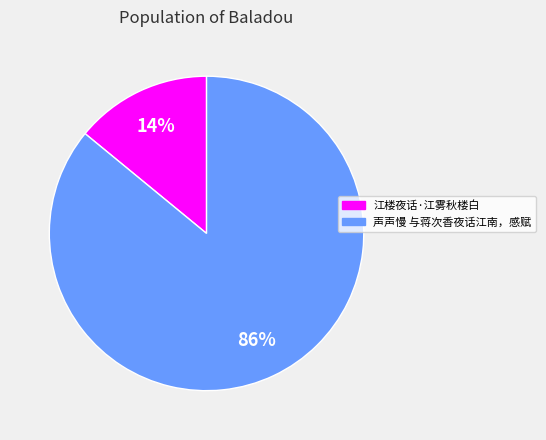

What is the largest slice in the pie chart?

声声慢 与蒋次香夜话江南，感赋